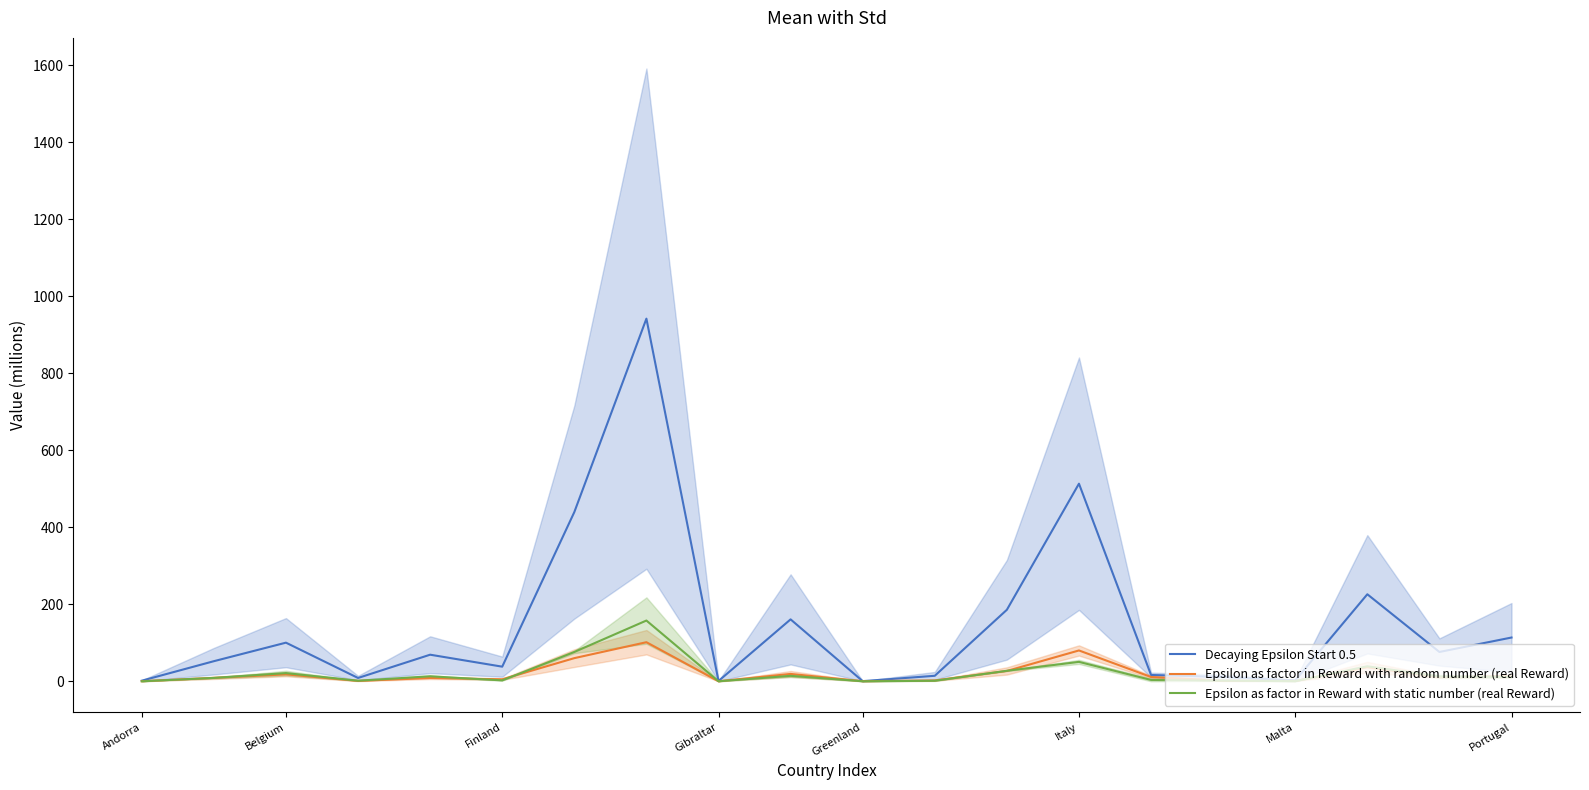

The value of Epsilon as factor in Reward with static number (real Reward) at Malta is 0.5. True or false?

False